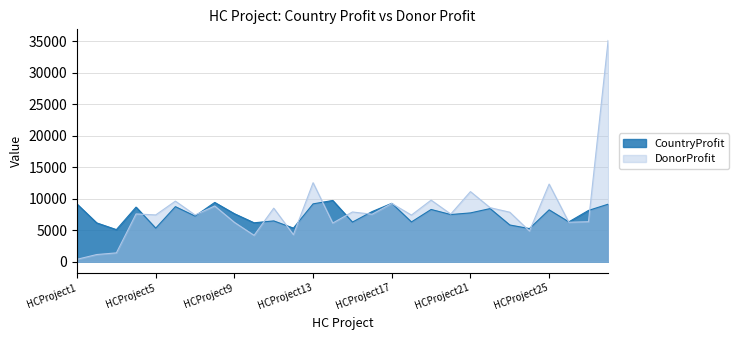

At which category is the sum across all series the highest?

HCProject28